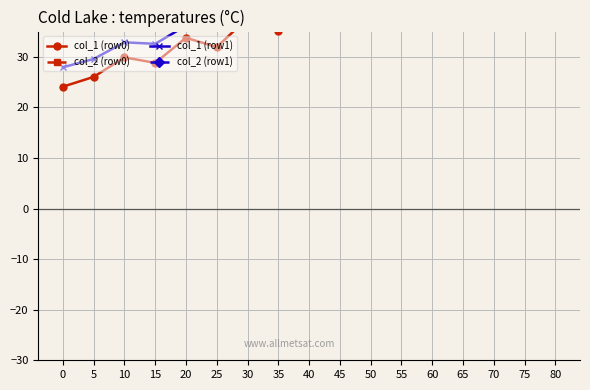

The value of col_2 (row0) at 50 is 62.2. True or false?

True